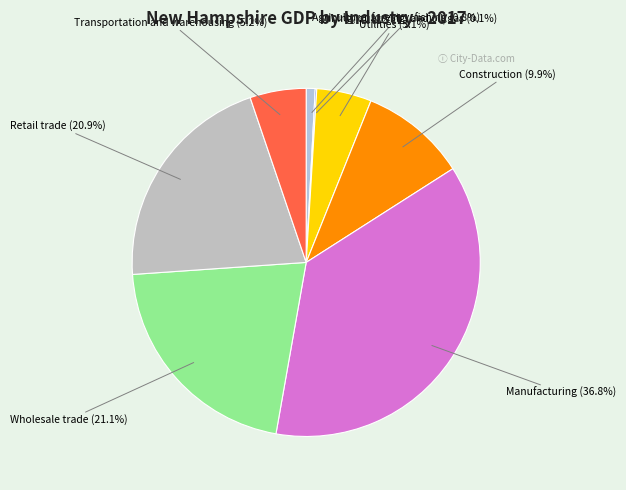

Does any single category account for the majority?

No